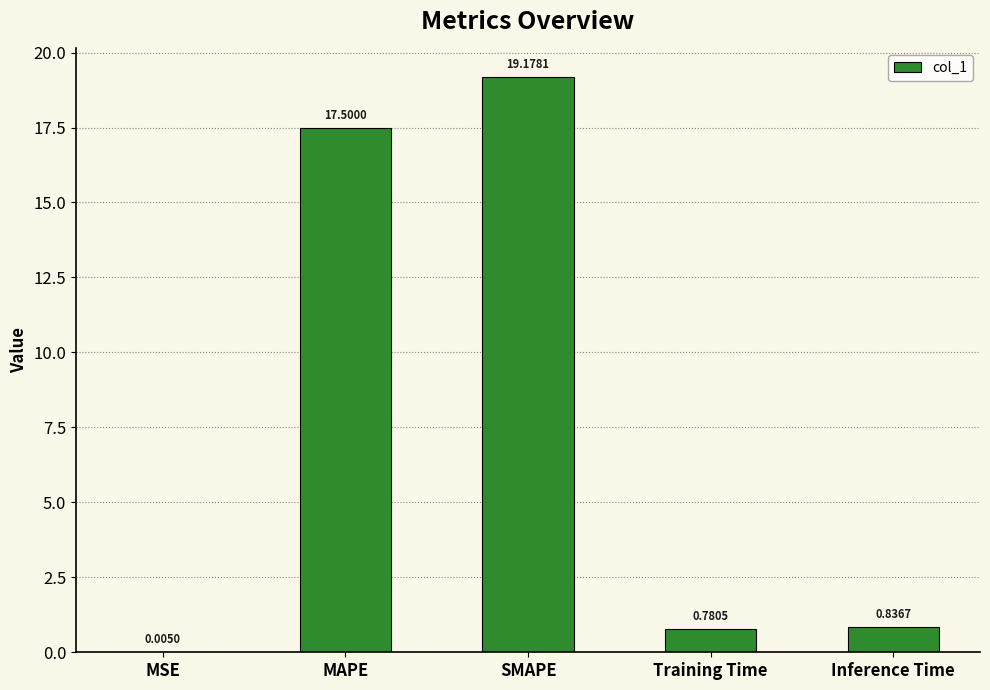

Which category has the highest value across all series?

SMAPE